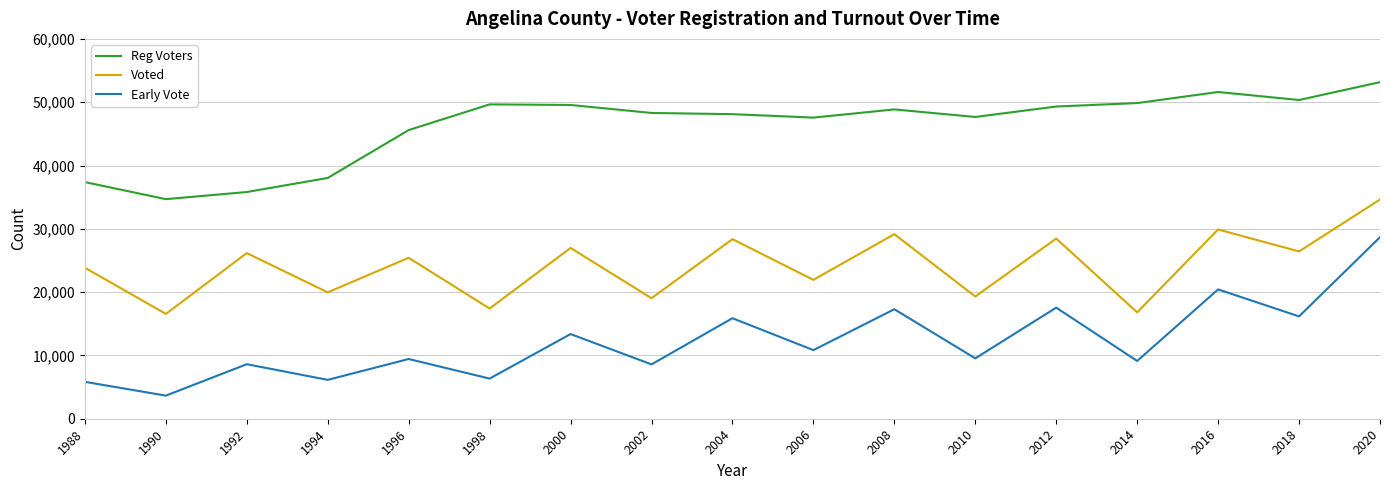

Is it true that Reg Voters equals 49862 at 2014?

True